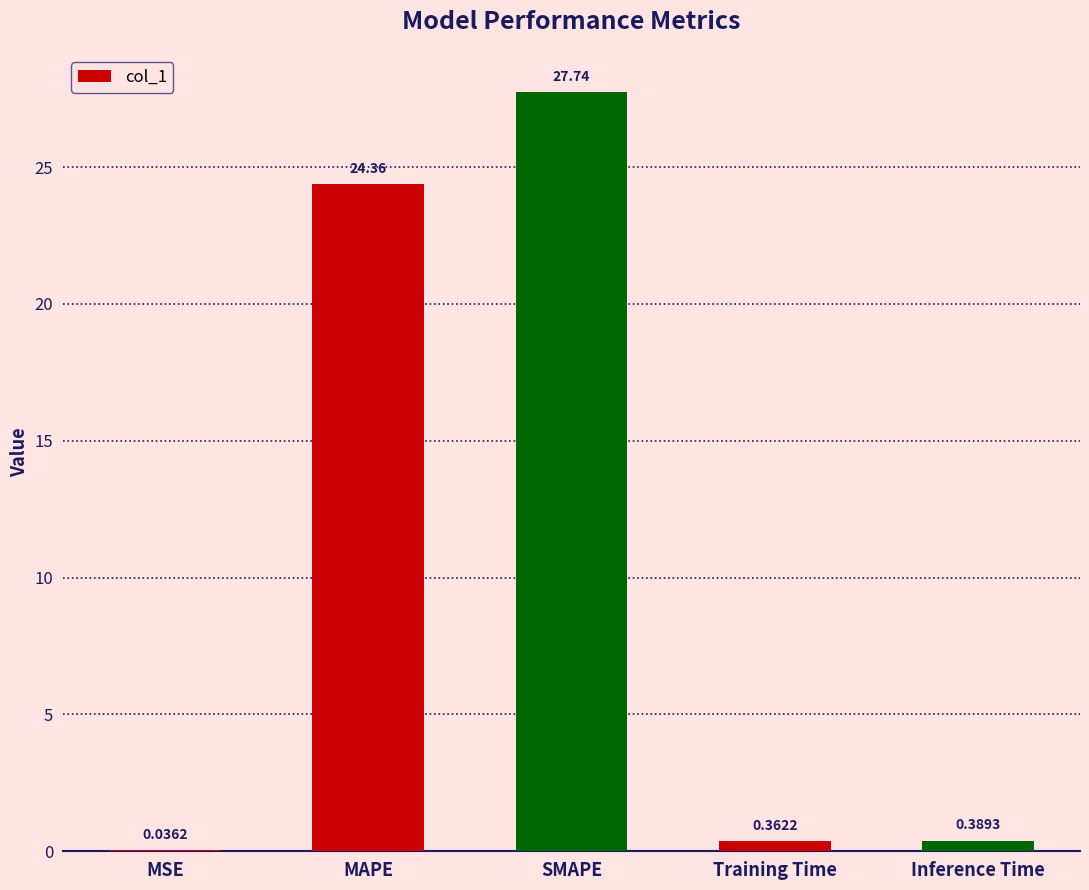

What is the sum of the values at MAPE and SMAPE?

52.1